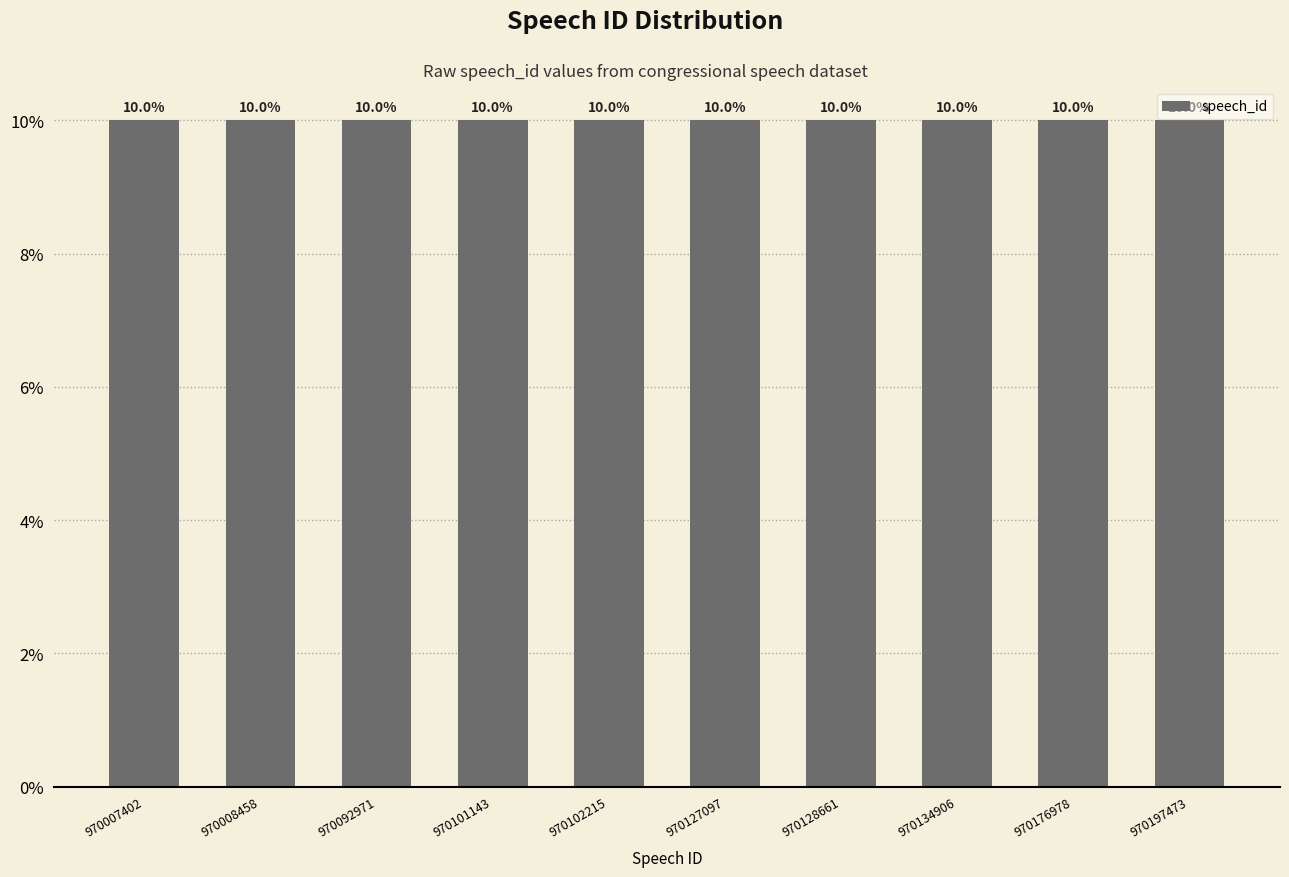

What is the value of the 8th bar from the left?

10.0